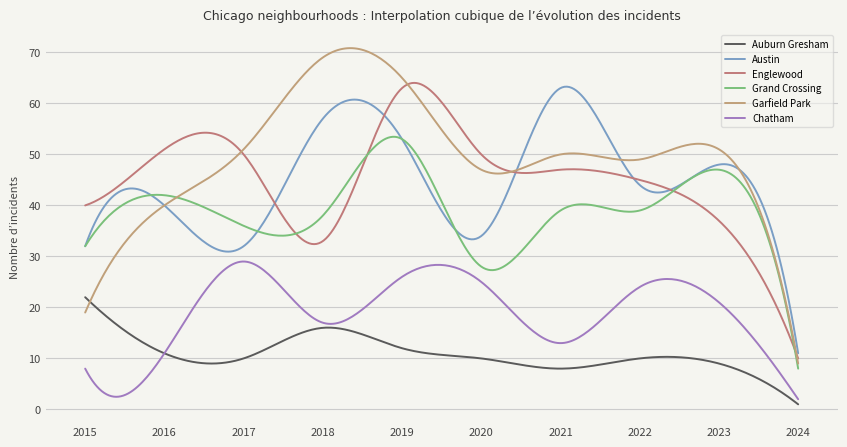

True or false: Austin has more than 1 points higher than both neighbors.

True